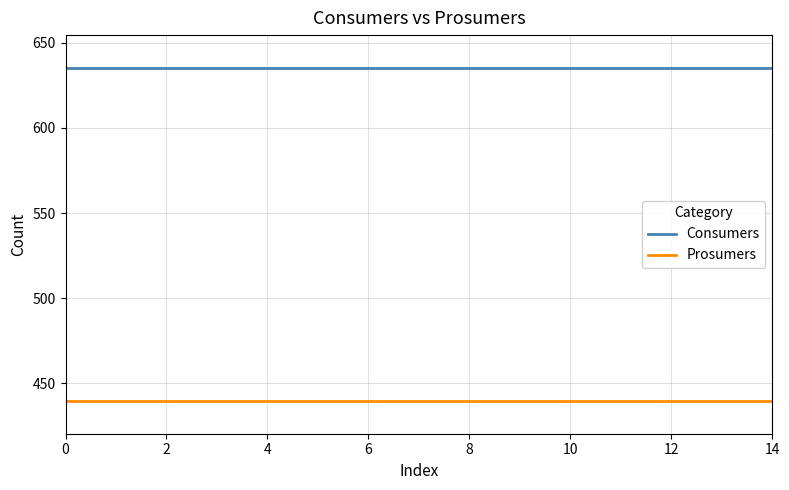

Rank the series by their average value, from highest to lowest.

Consumers, Prosumers